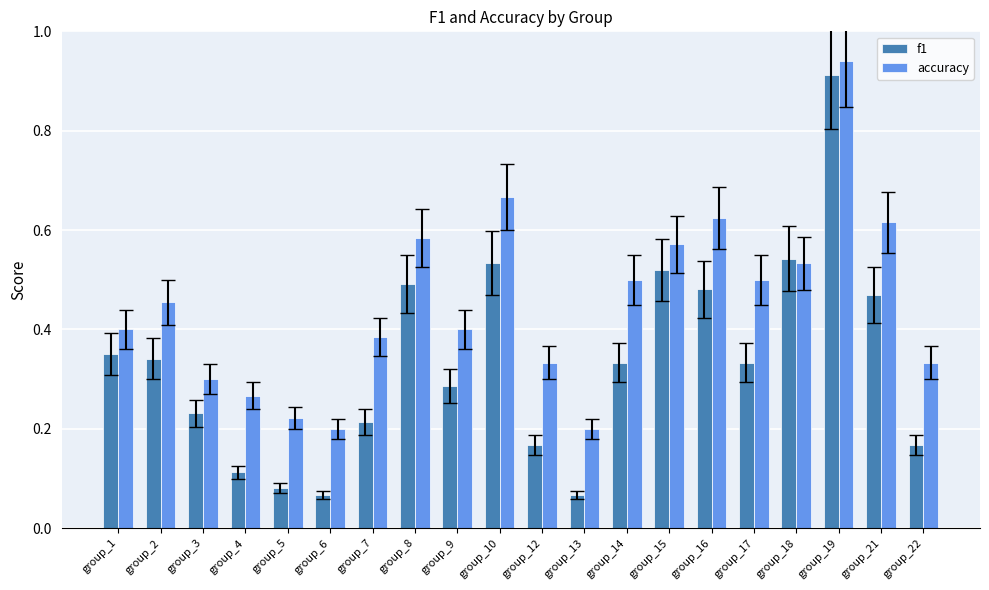

At which category is the sum across all series the highest?

group_19